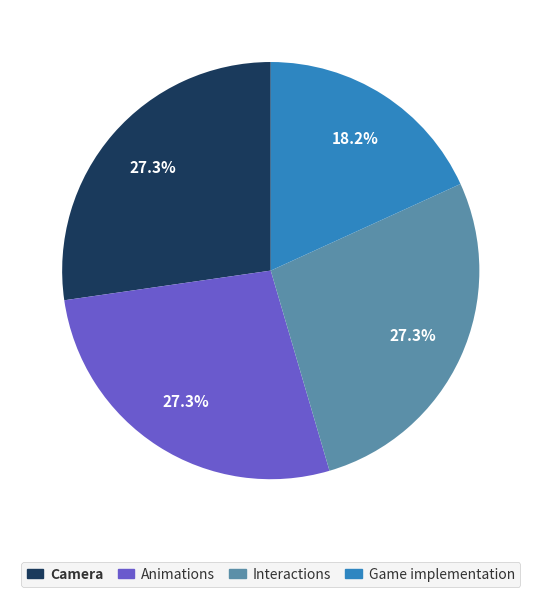

Is there a majority slice in this chart?

No